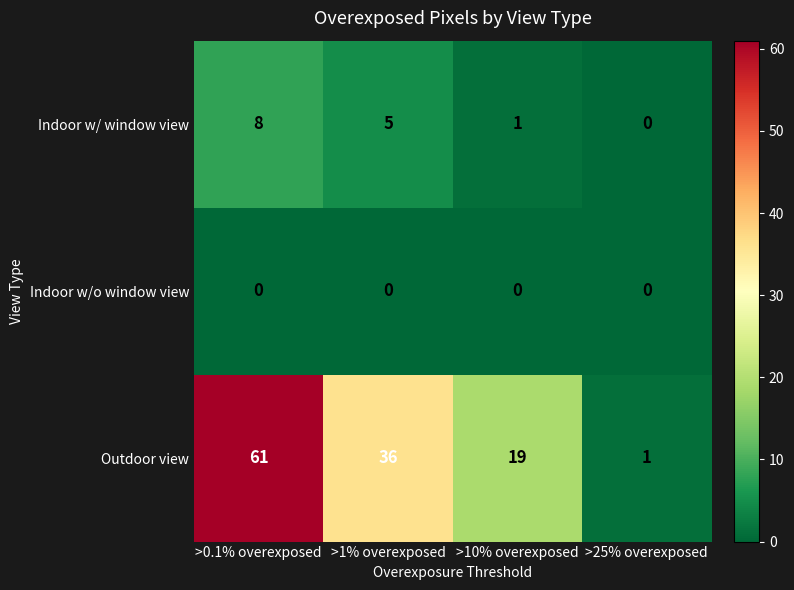

Reading left to right, extract all data points from this chart.

Indoor w/ window view: 8	5	1	0
Indoor w/o window view: 0	0	0	0
Outdoor view: 61	36	19	1